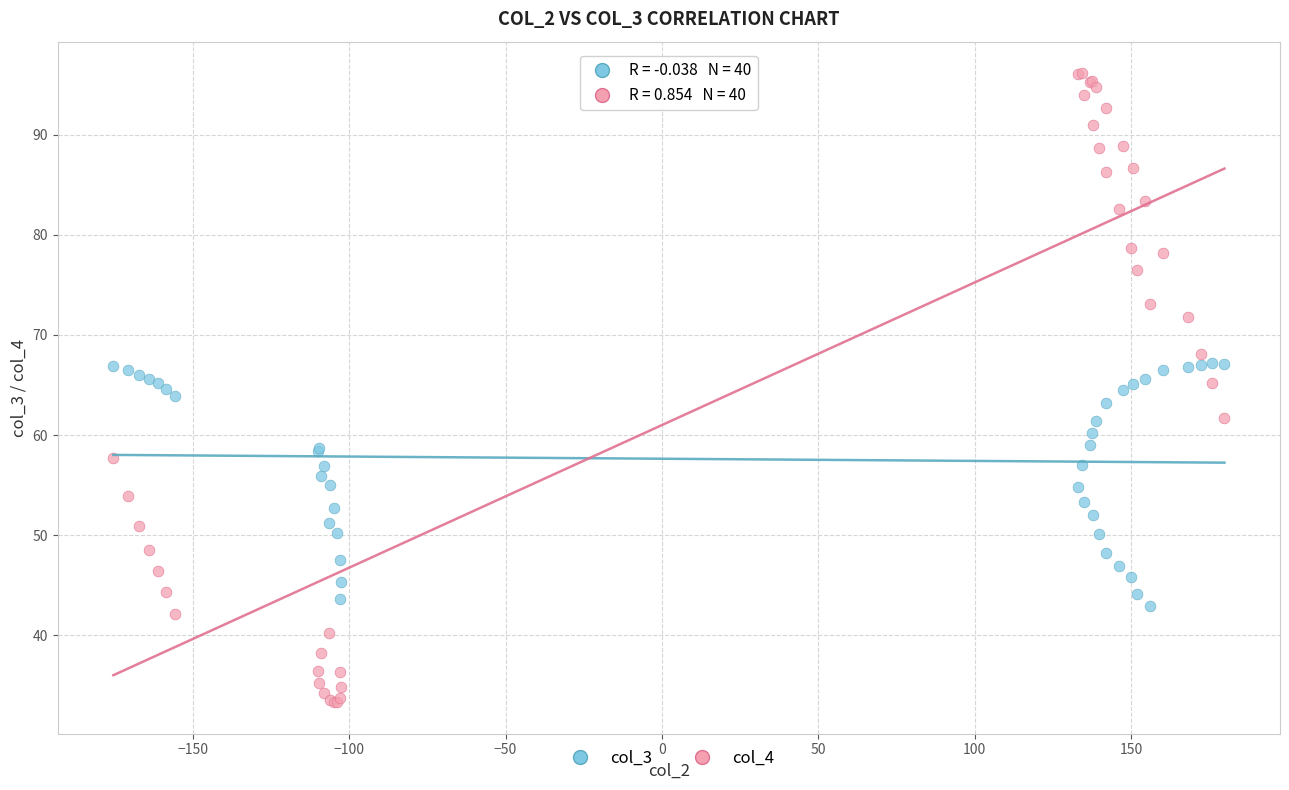

Which series reaches the minimum Y coordinate?

col_4